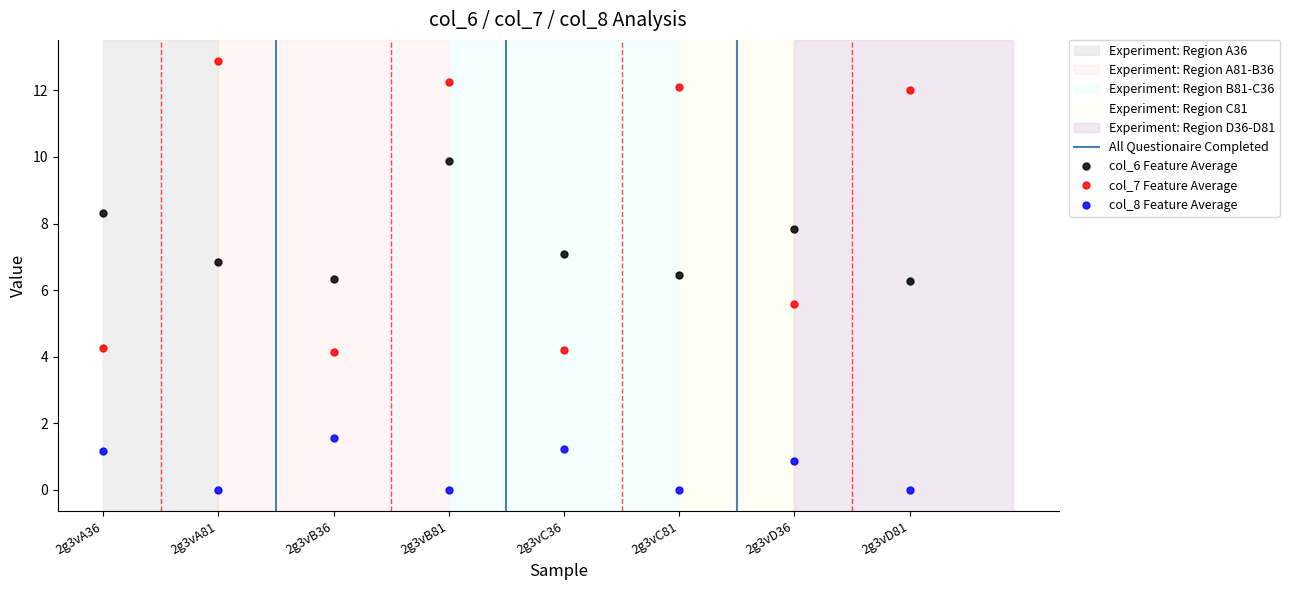

Rank the series by their maximum value, from lowest to highest.

col_8, col_6, col_7